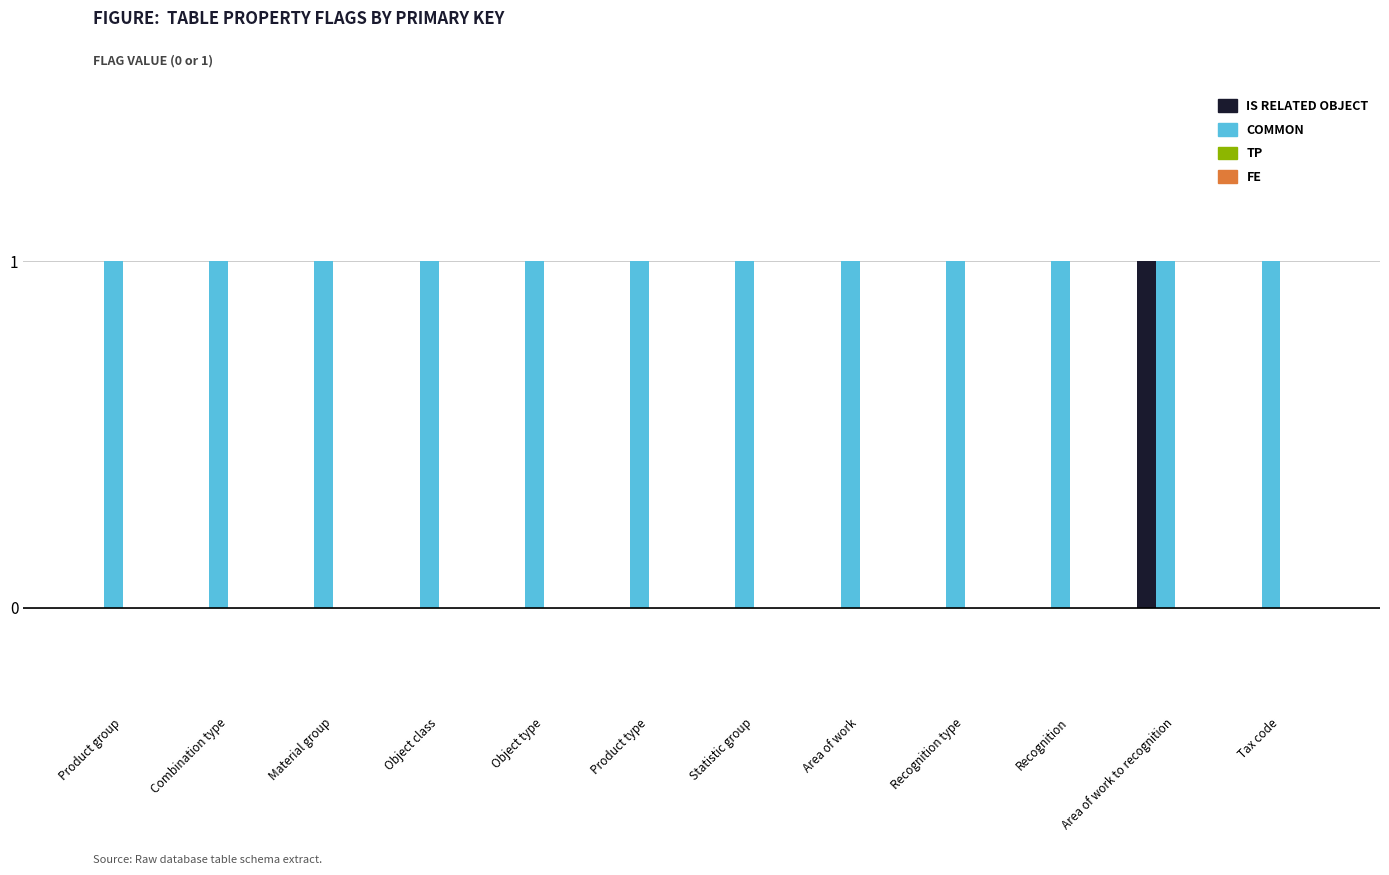

At which category is the sum across all series the highest?

Area of work to recognition